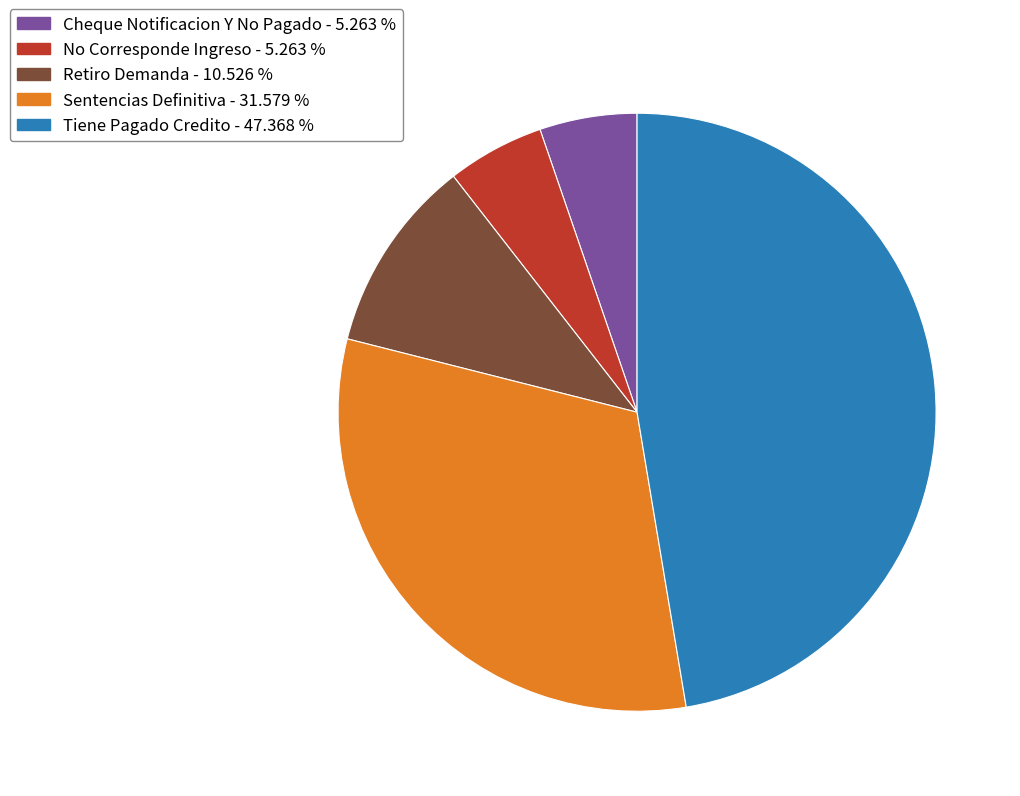

Which category has the biggest portion of the pie?

Tiene Pagado Credito